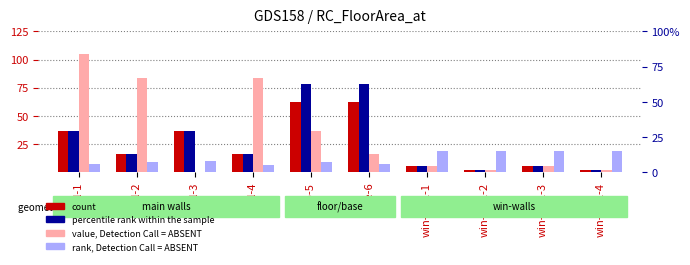

What is the average value of the percentile rank within the sample series?

27.7